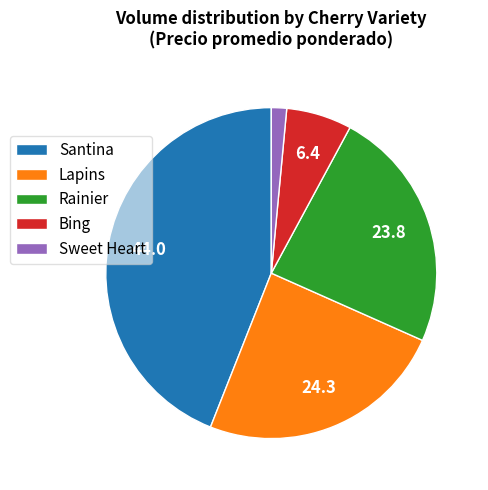

Is the sum of Lapins and Bing greater than half?

No